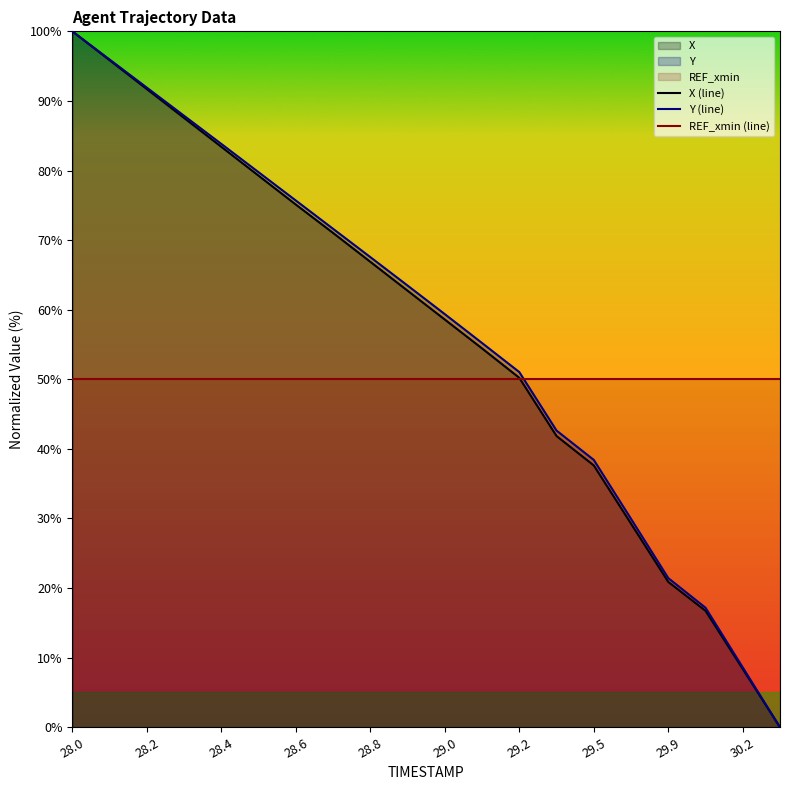

At how many categories does at least one series exceed 68?

8